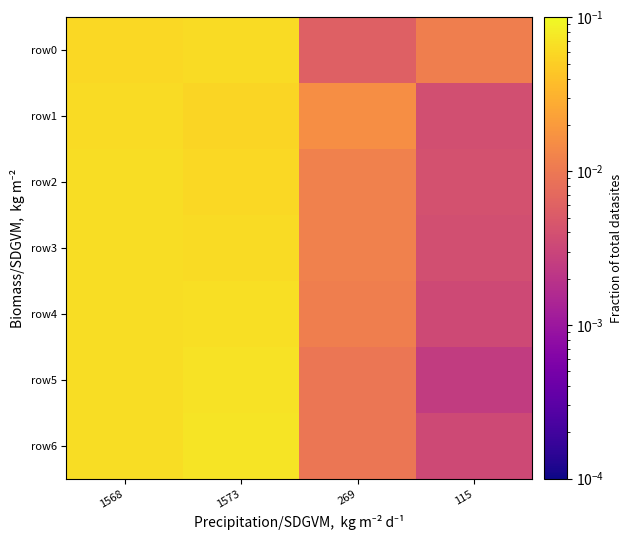

What is the maximum value shown in the chart?

0.1